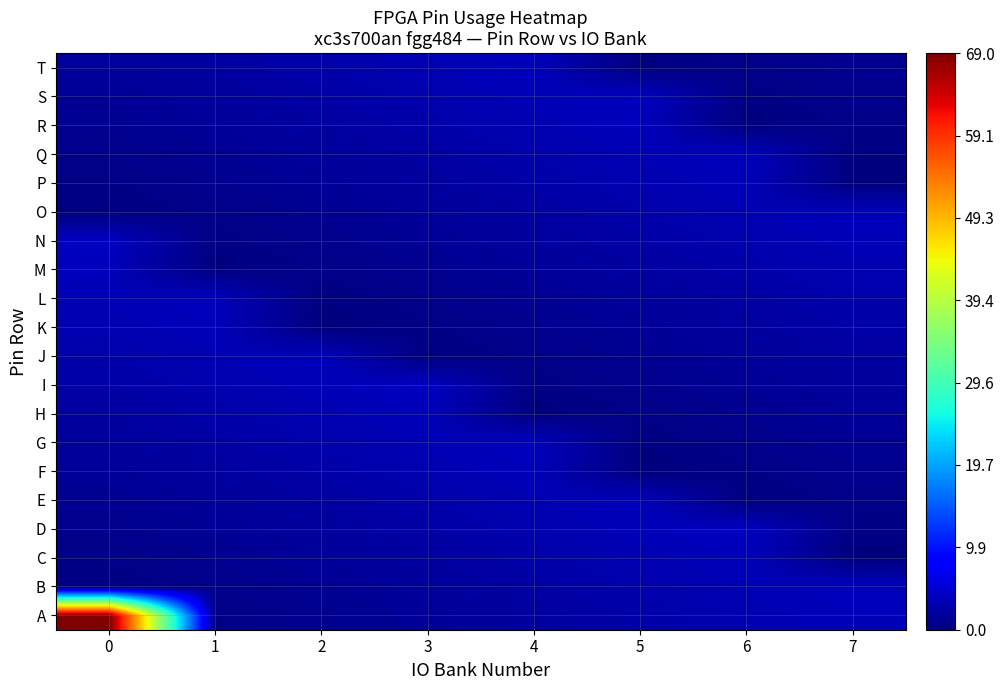

Rank the series at 5 from highest to lowest value.

S, E, R, D, Q, C, P, B, O, A, N, M, L, K, J, I, H, G, T, F